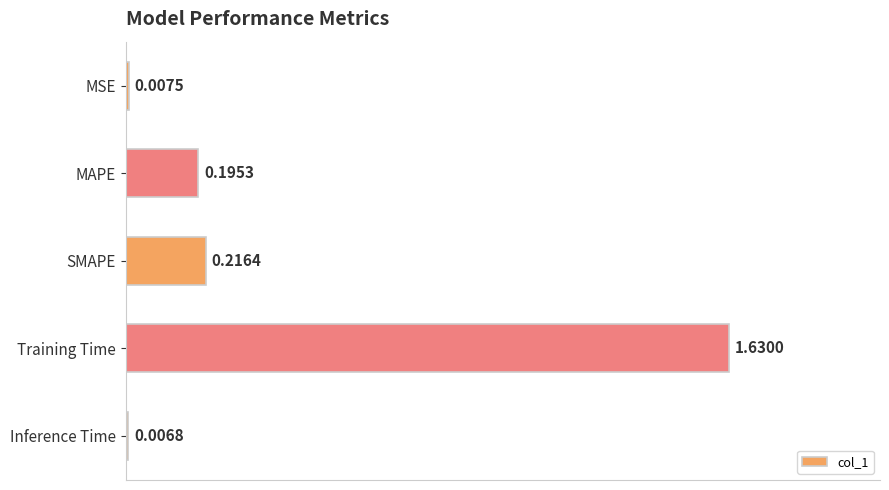

What is the label of the 1st bar from the top?

MSE